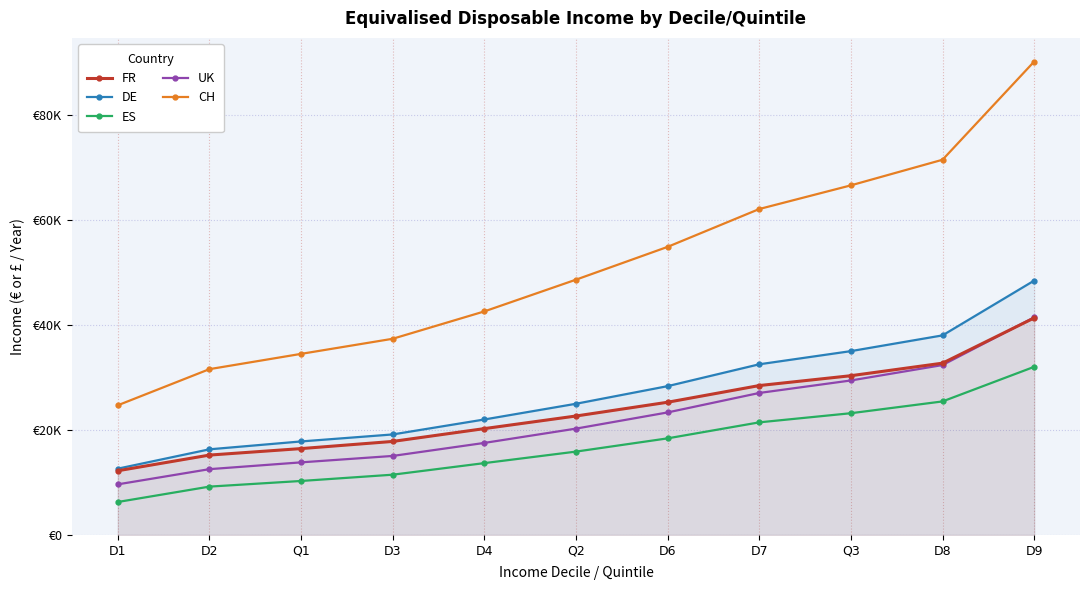

Reading left to right, extract all data points from this chart.

FR: 12240	15229	16467	17832	20277	22680	25306	28487	30367	32758	41385
DE: 12638	16328	17830	19166	22018	25015	28374	32543	35054	38056	48503
ES: 6283	9216	10291	11489	13697	15892	18418	21470	23213	25461	32059
UK: 9648	12544	13840	15066	17548	20275	23362	27074	29458	32398	41490
CH: 24722	31614	34529	37408	42625	48678	54933	62150	66665	71547	90271